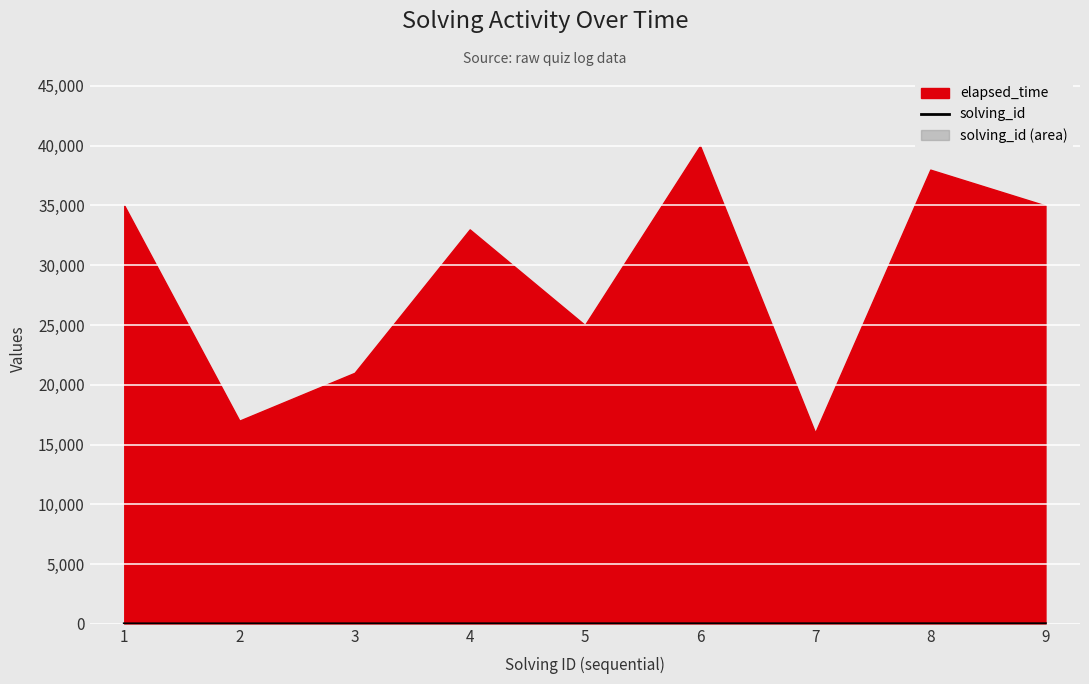

True or false: the data shows 9 at 9.

True